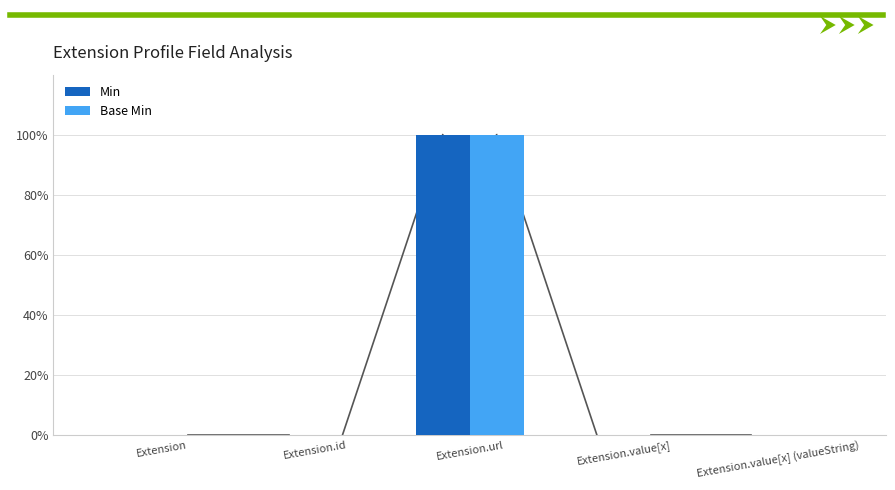

Are the bars grouped side by side (vs. stacked)?

Yes